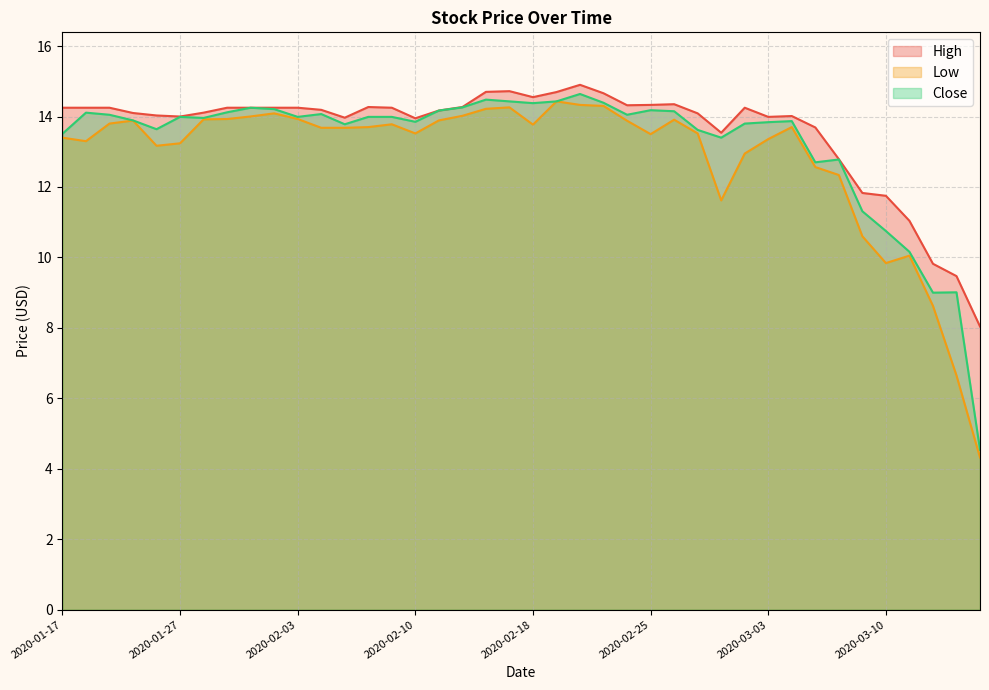

What is the value of the Close point at the 20th from the left?

14.4